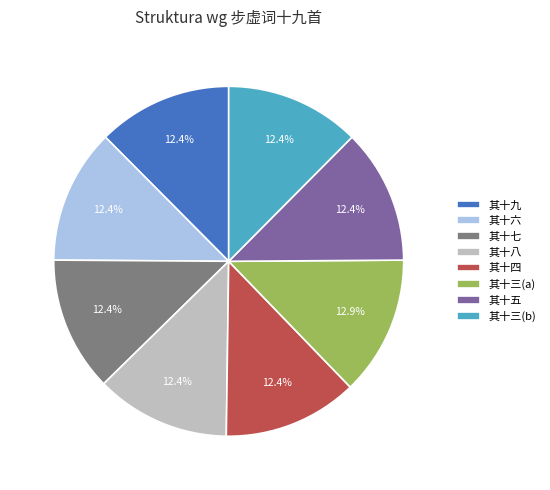

Does 其十三(b) account for over 50% of the chart?

No